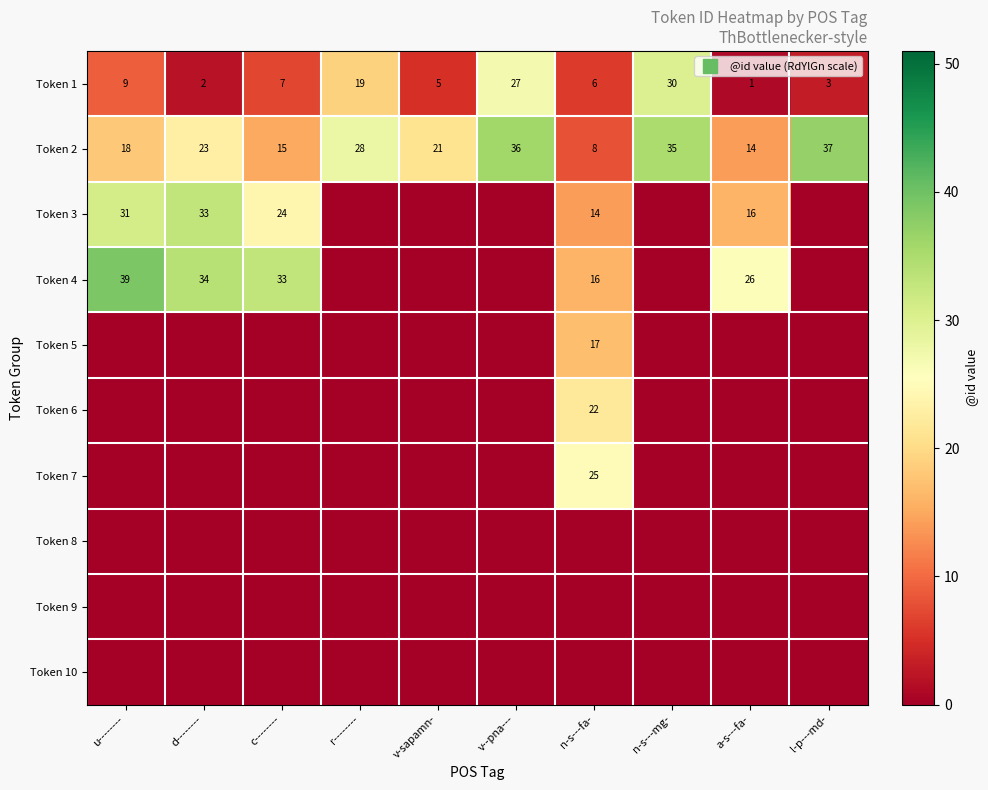

At n-s---mg-, list the series in order from smallest to largest.

Token 3, Token 4, Token 5, Token 6, Token 7, Token 8, Token 9, Token 10, Token 1, Token 2